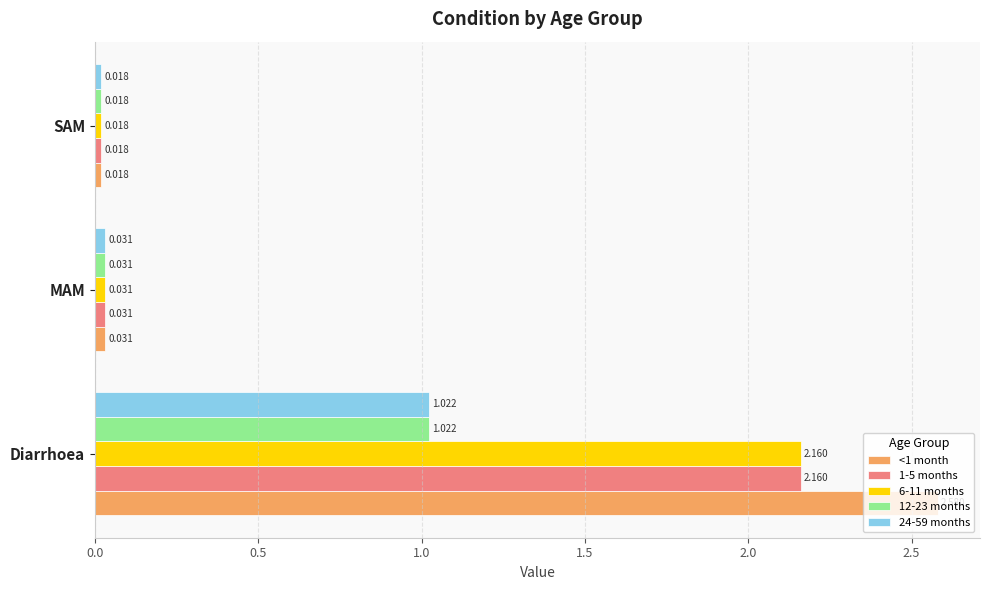

Which label corresponds to the smallest value in the chart?

SAM